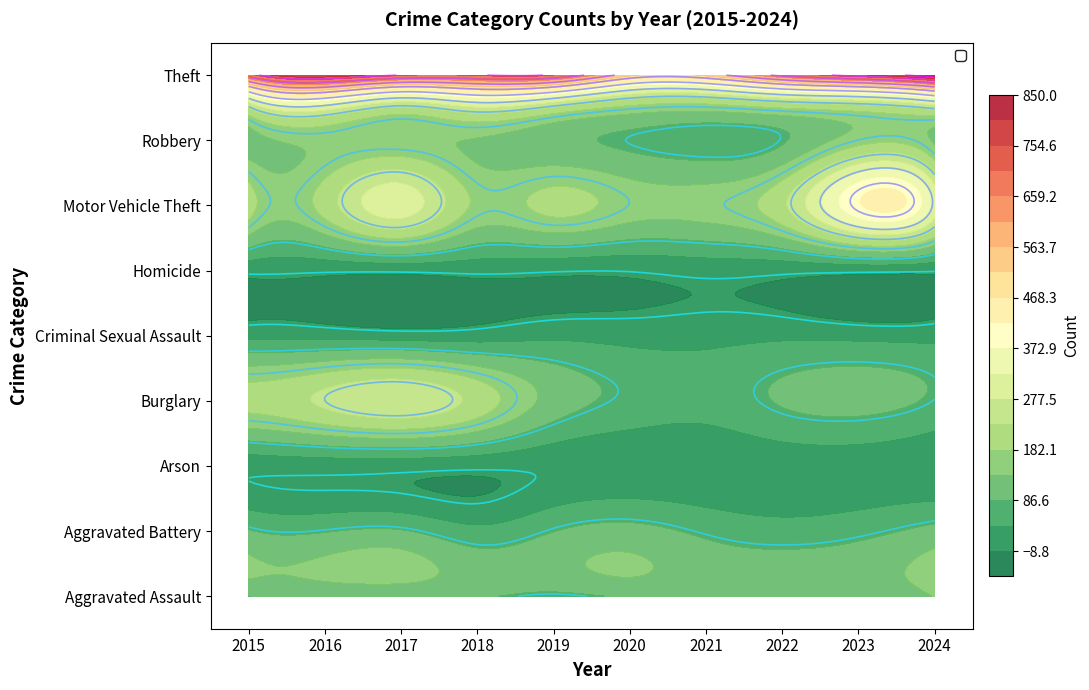

List the series in order of their peak value, highest first.

Theft, Motor Vehicle Theft, Burglary, Robbery, Aggravated Assault, Aggravated Battery, Criminal Sexual Assault, Arson, Homicide